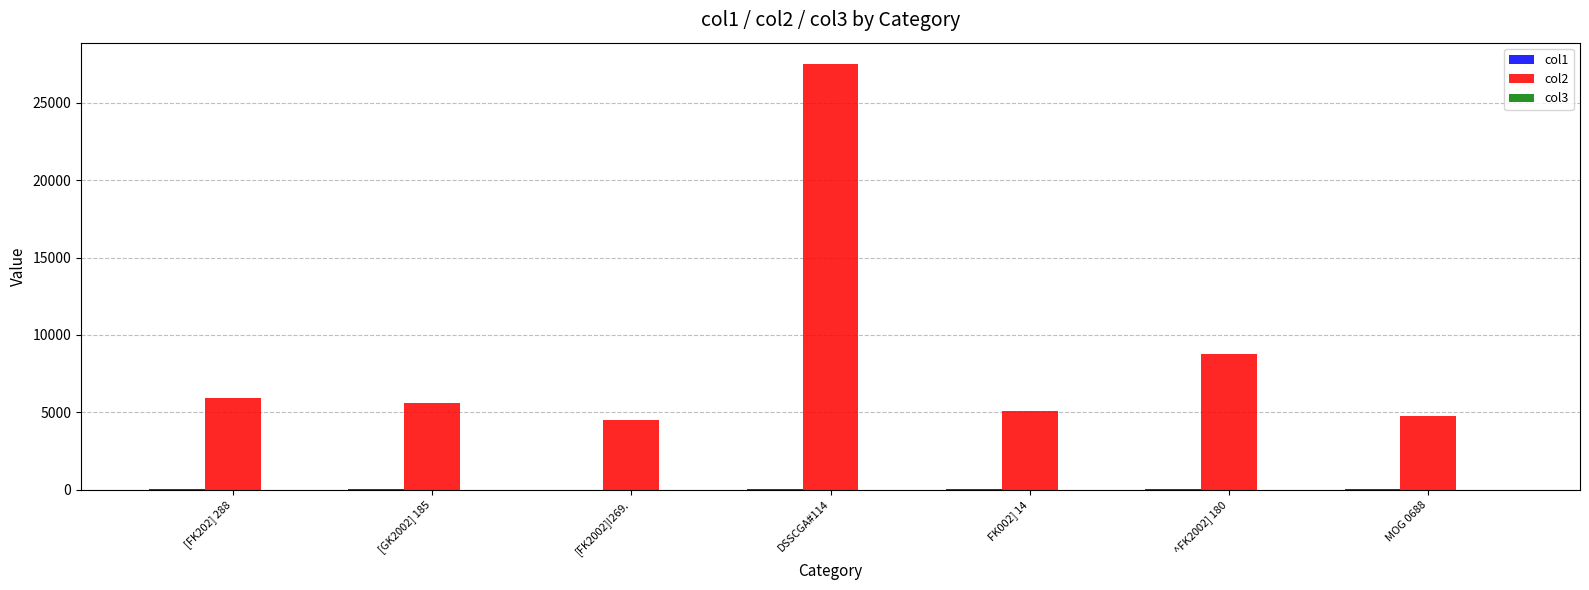

How many groups of bars are there?

7